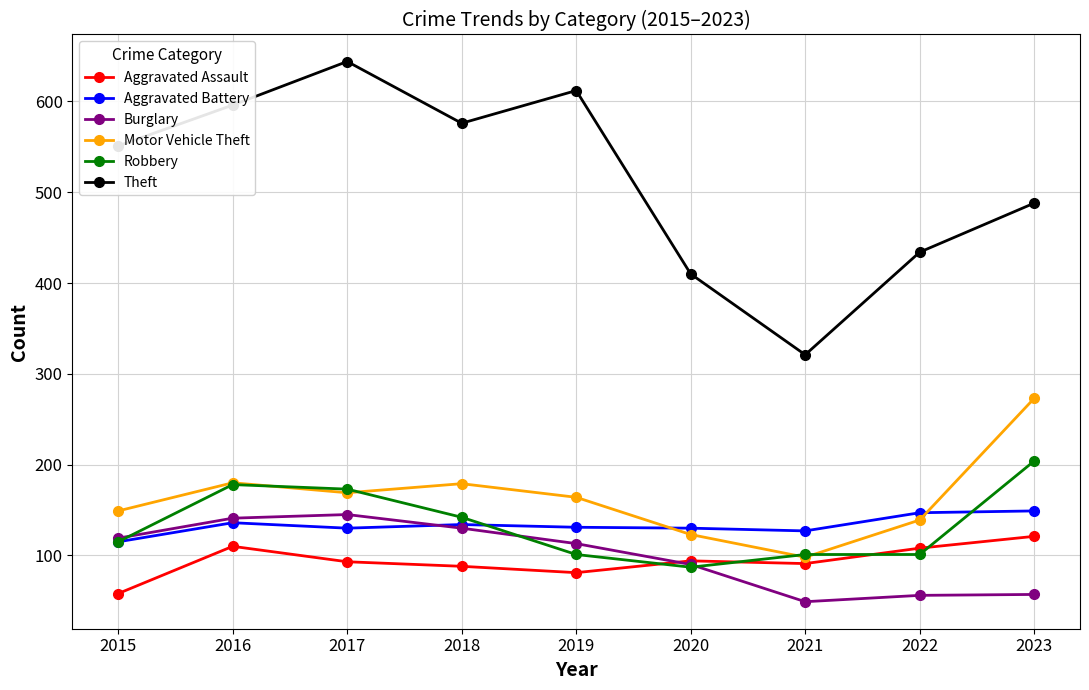

What is the value of the Theft point at the 8th from the left?

434